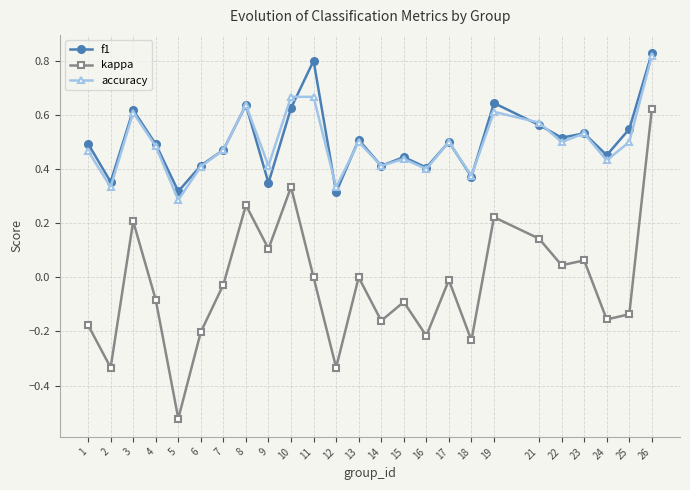

Is the value of f1 at 8 greater than the value of accuracy at 25?

Yes